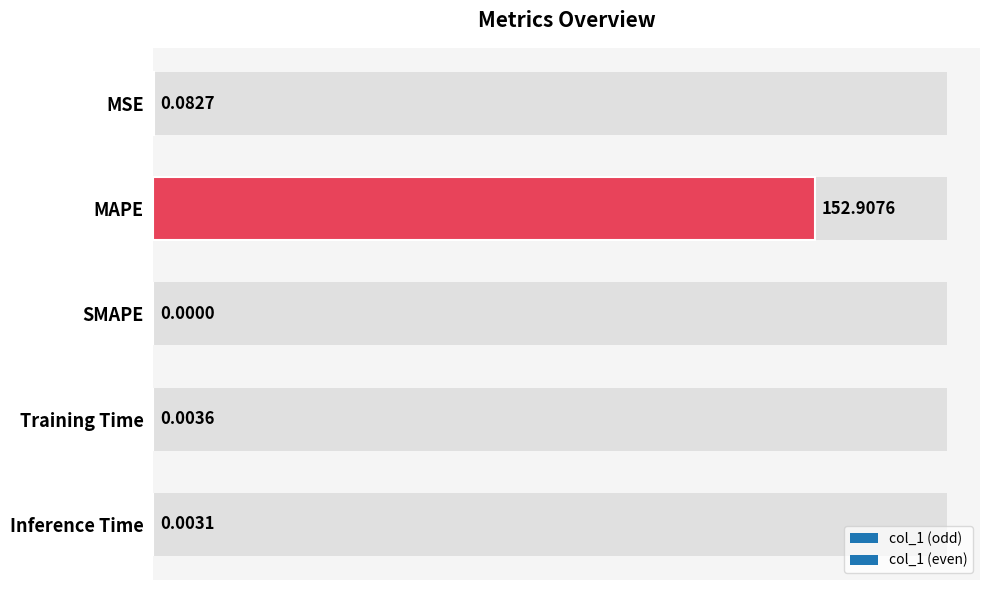

What is the label of the 1st bar from the left?

MSE